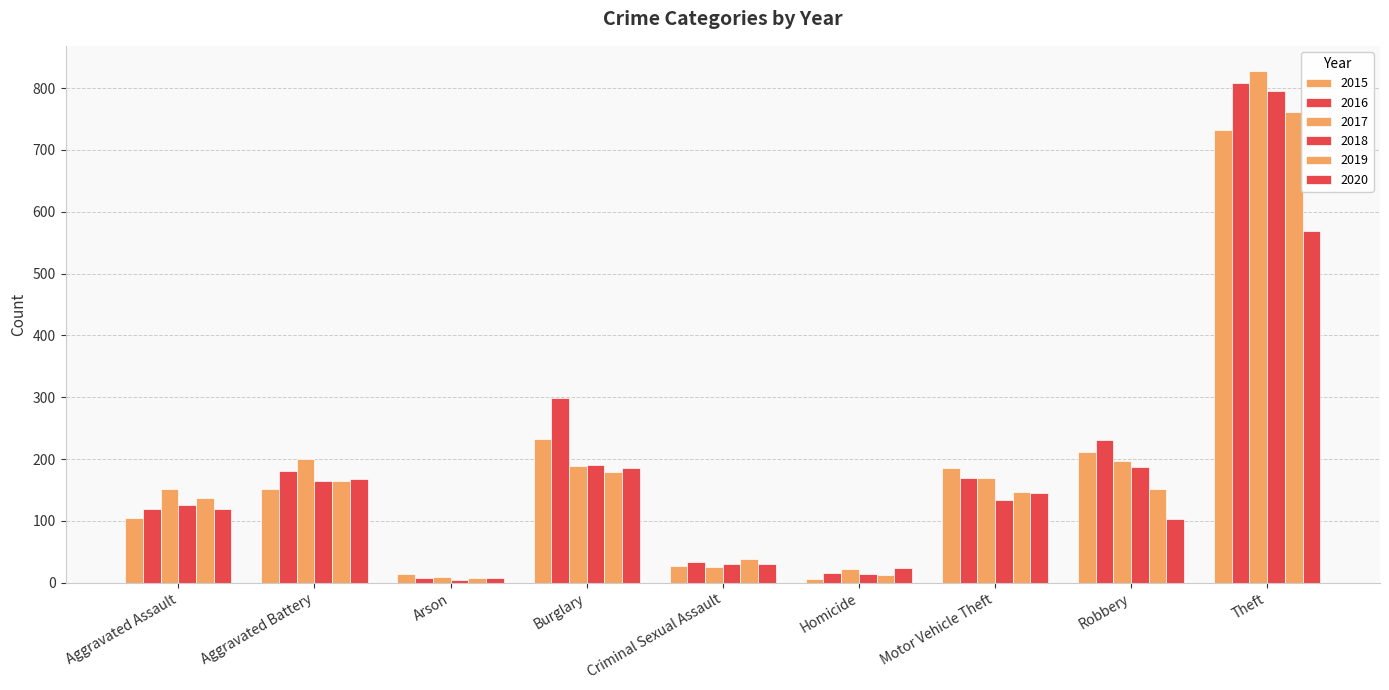

Reading right to left, list all the values displayed in this chart.

2015: Theft=733	Robbery=212	Motor Vehicle Theft=186	Homicide=6	Criminal Sexual Assault=27	Burglary=232	Arson=14	Aggravated Battery=151	Aggravated Assault=105
2016: Theft=809	Robbery=231	Motor Vehicle Theft=169	Homicide=15	Criminal Sexual Assault=33	Burglary=298	Arson=8	Aggravated Battery=181	Aggravated Assault=120
2017: Theft=827	Robbery=197	Motor Vehicle Theft=170	Homicide=22	Criminal Sexual Assault=25	Burglary=189	Arson=9	Aggravated Battery=200	Aggravated Assault=152
2018: Theft=795	Robbery=187	Motor Vehicle Theft=134	Homicide=14	Criminal Sexual Assault=31	Burglary=190	Arson=5	Aggravated Battery=165	Aggravated Assault=126
2019: Theft=761	Robbery=151	Motor Vehicle Theft=147	Homicide=13	Criminal Sexual Assault=39	Burglary=179	Arson=7	Aggravated Battery=164	Aggravated Assault=137
2020: Theft=569	Robbery=103	Motor Vehicle Theft=145	Homicide=23	Criminal Sexual Assault=31	Burglary=186	Arson=7	Aggravated Battery=168	Aggravated Assault=119